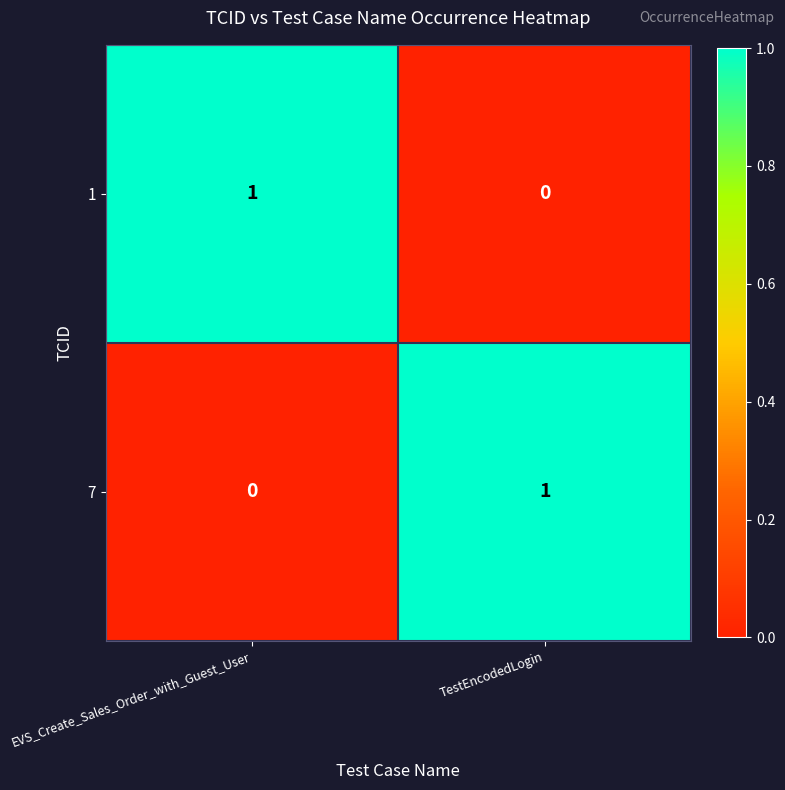

At which label is 1 closest to 0?

TestEncodedLogin